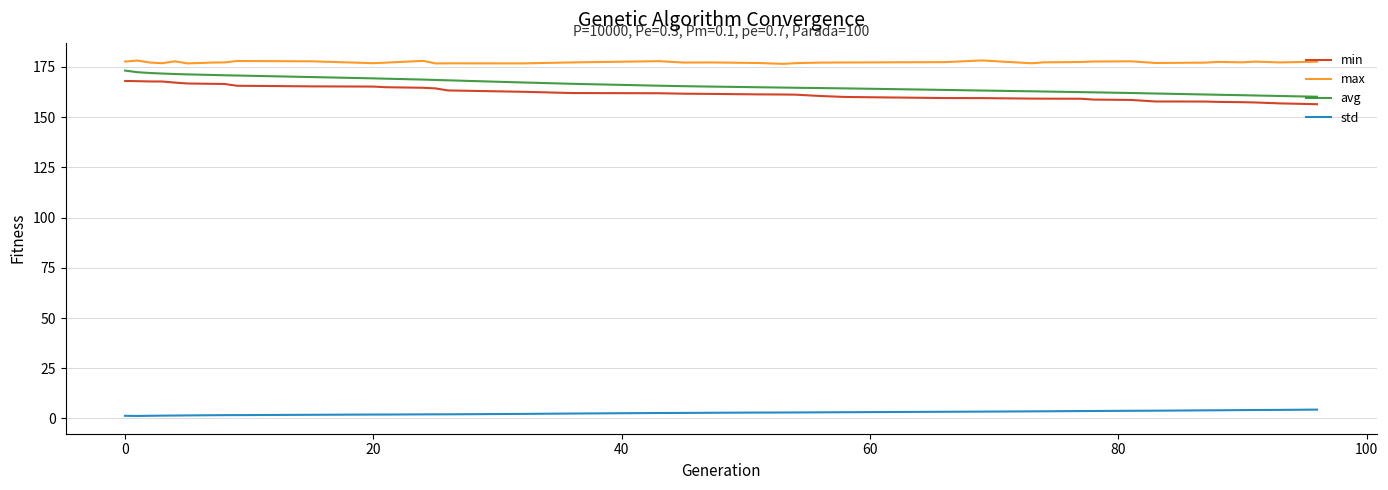

Which series has the largest total across all categories?

max